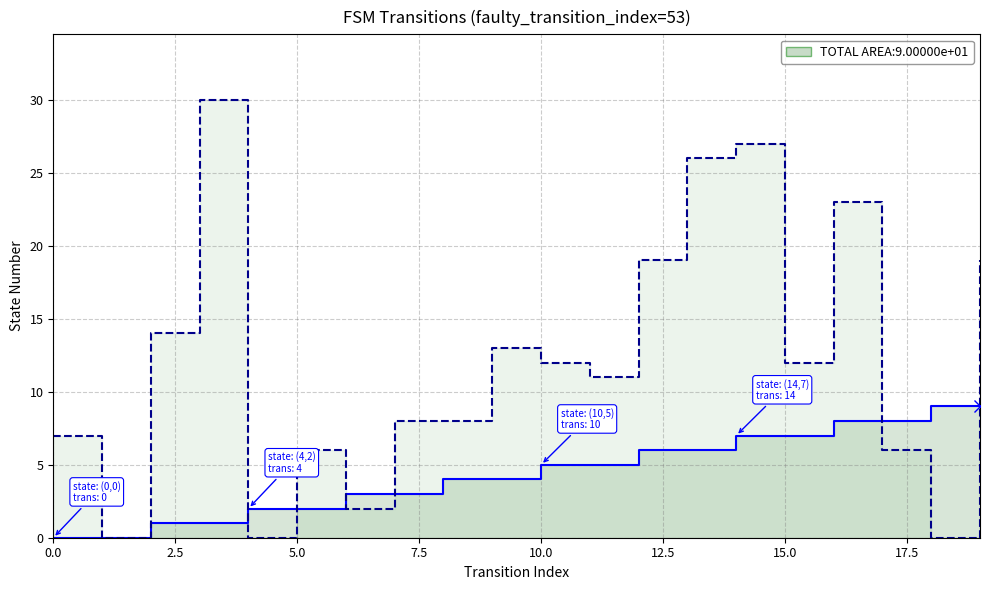

At which label does source_state reach its peak?

18